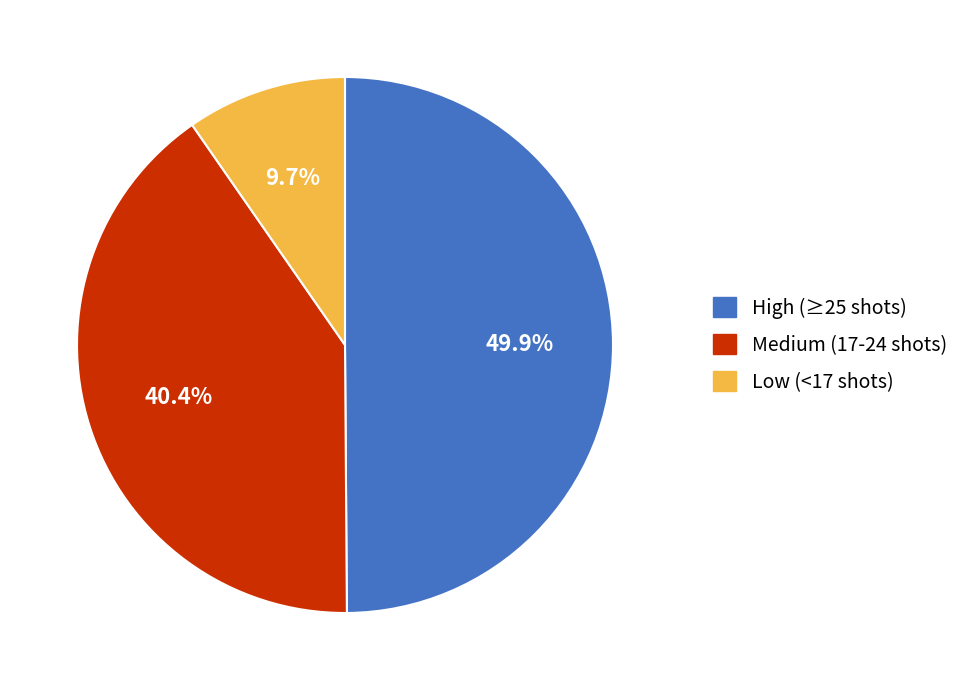

How many segments does this pie chart have?

3